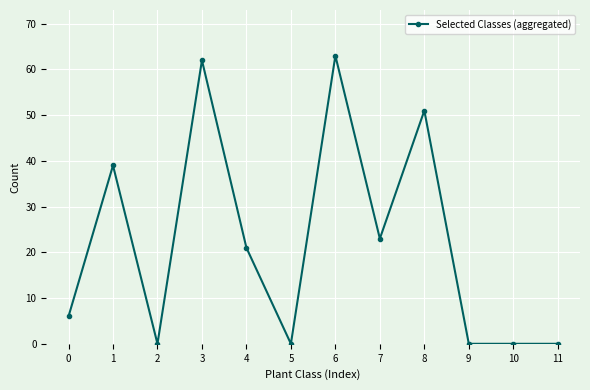

Is this an area chart (filled region under the line)?

No